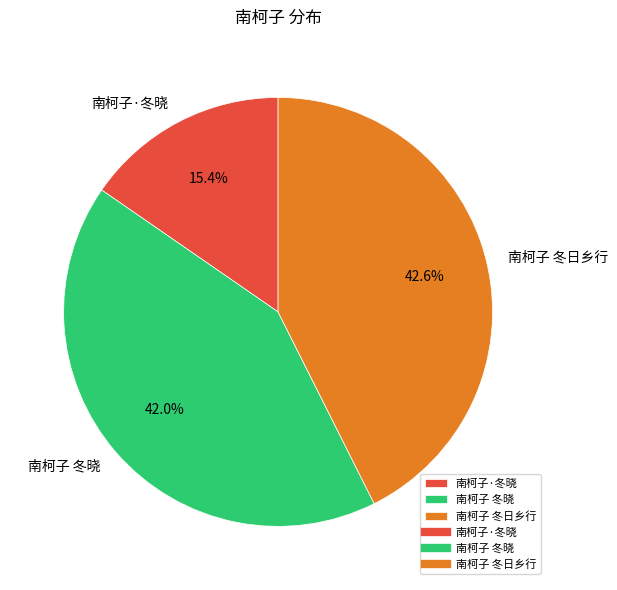

Which category has the biggest portion of the pie?

南柯子 冬日乡行